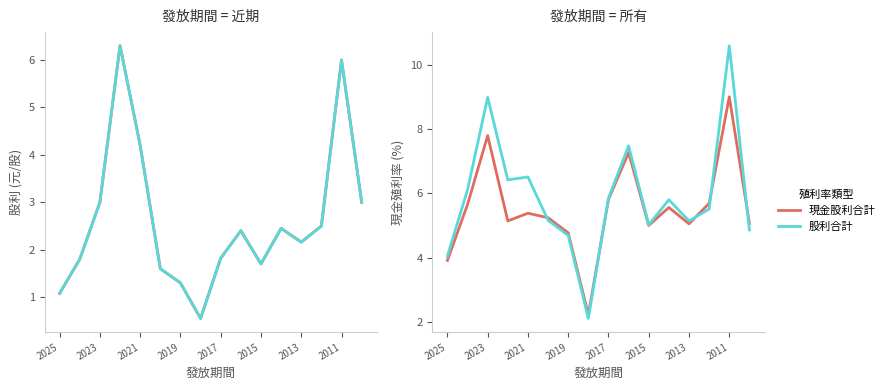

What is the sum of the 股利合計 values at 2023 and 2017?

4.8